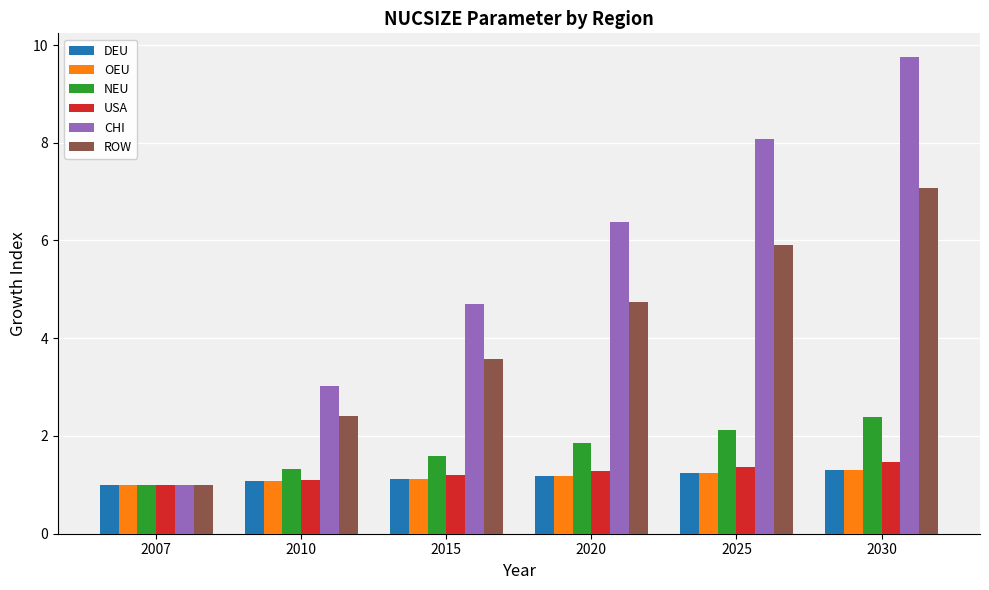

What is the greatest value displayed?

9.8